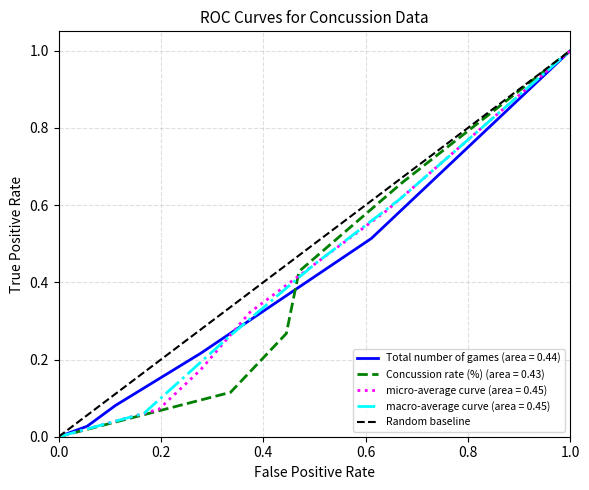

The value of macro-average curve (area = 0.45) at 0.0 is 0.4. True or false?

False